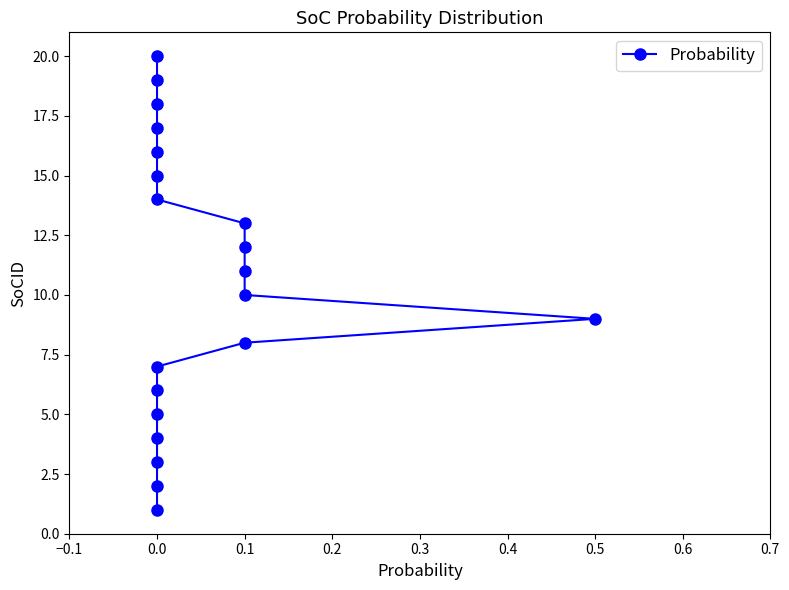

Does the chart display data point markers on the line(s)?

Yes